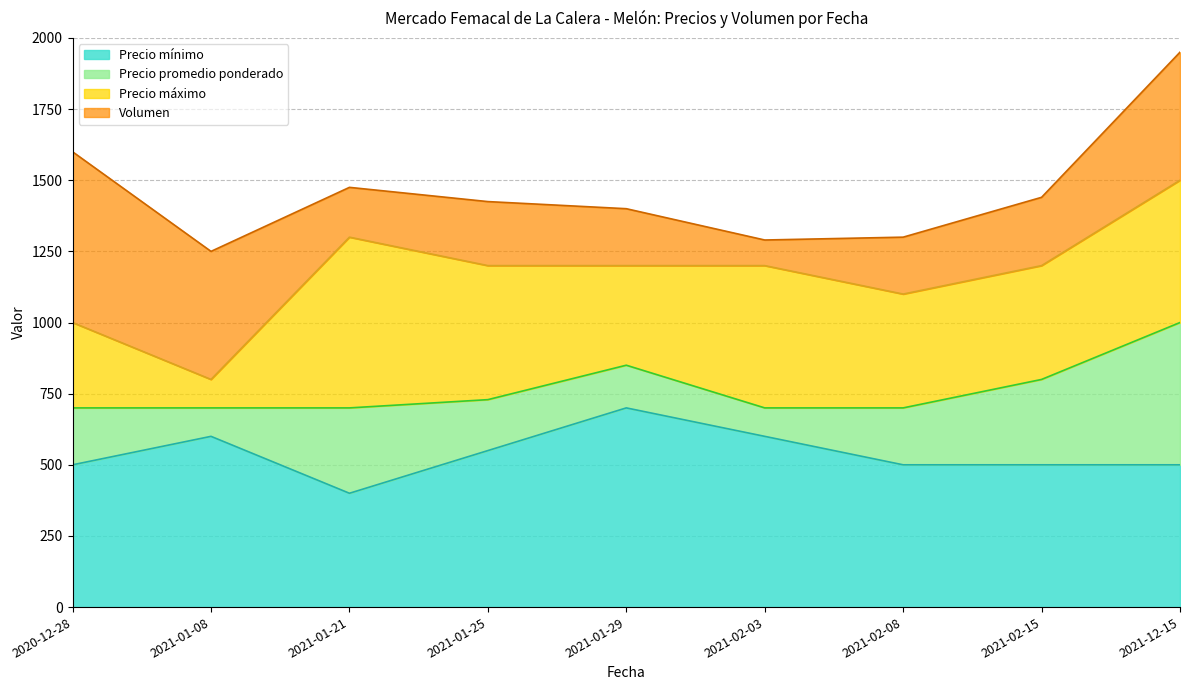

Where does the Precio máximo series first go above 1200?

2021-01-21